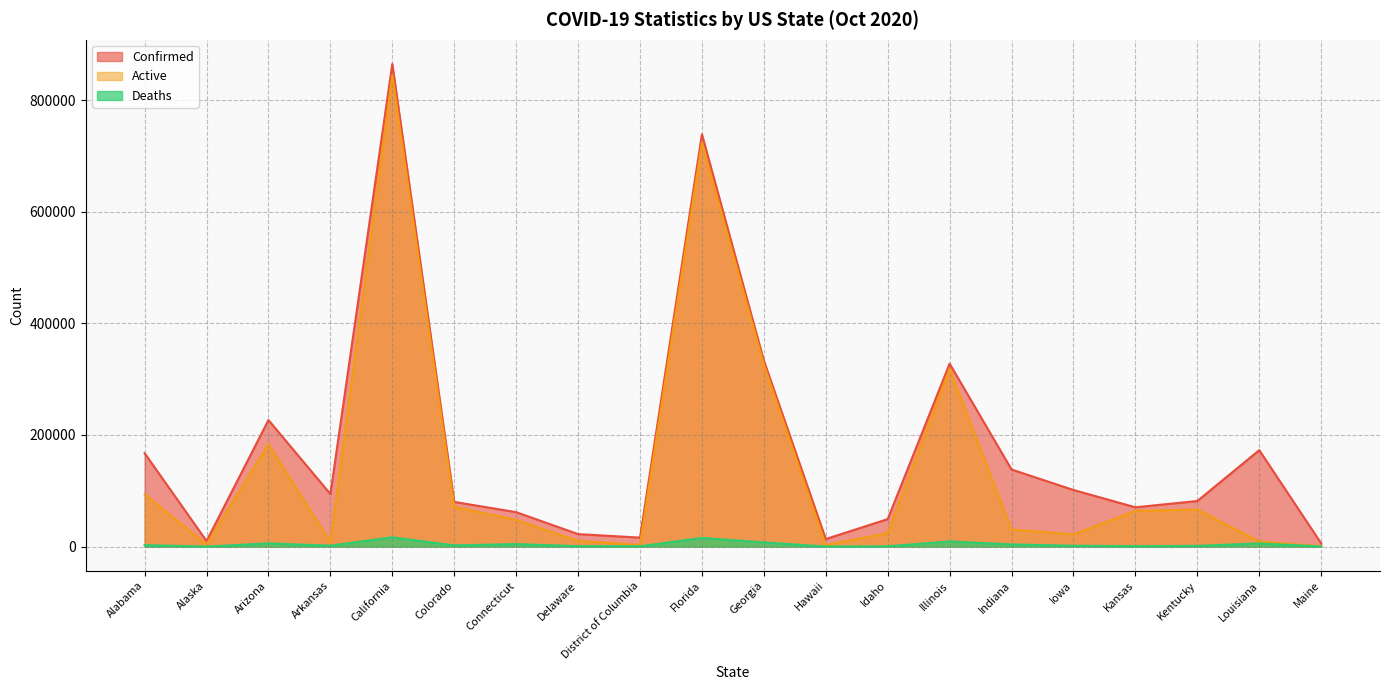

Which series has the largest range (max minus min)?

Confirmed